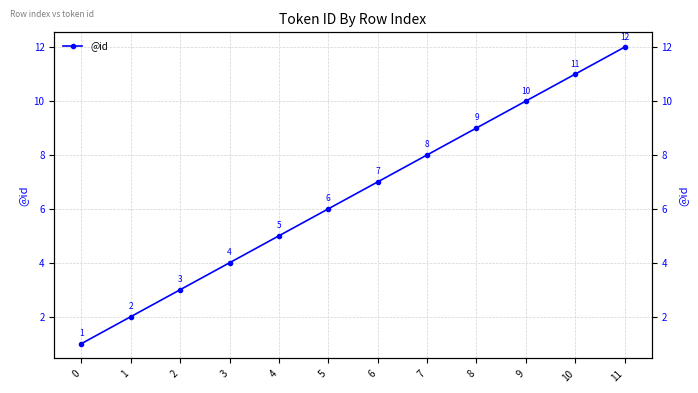

List the labels in order of value, largest first.

11, 10, 9, 8, 7, 6, 5, 4, 3, 2, 1, 0